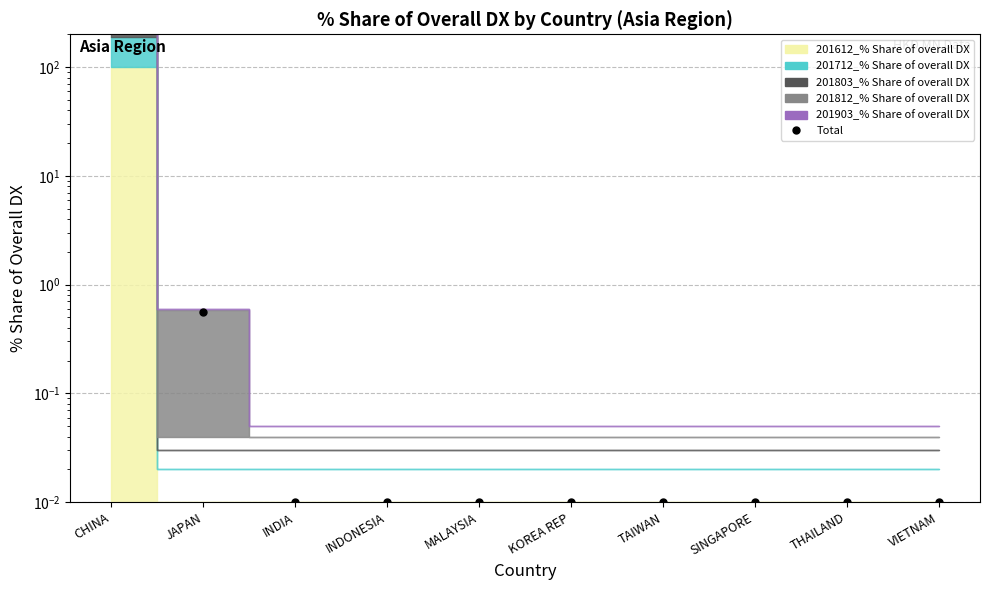

What is the difference between the second highest and minimum values?

0.5